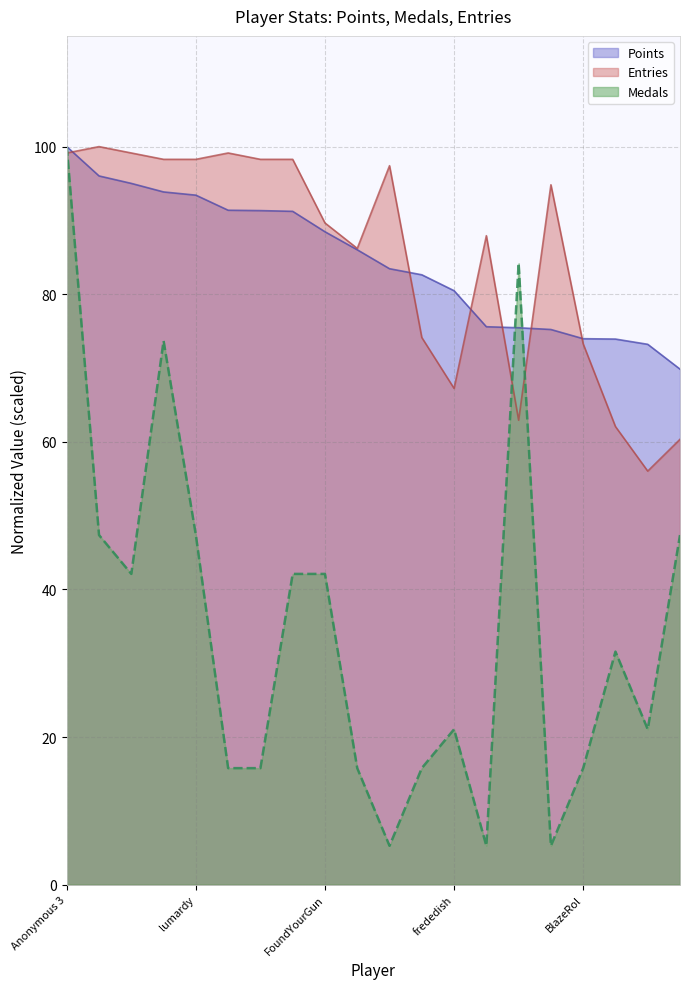

Does the chart have visible grid lines?

Yes